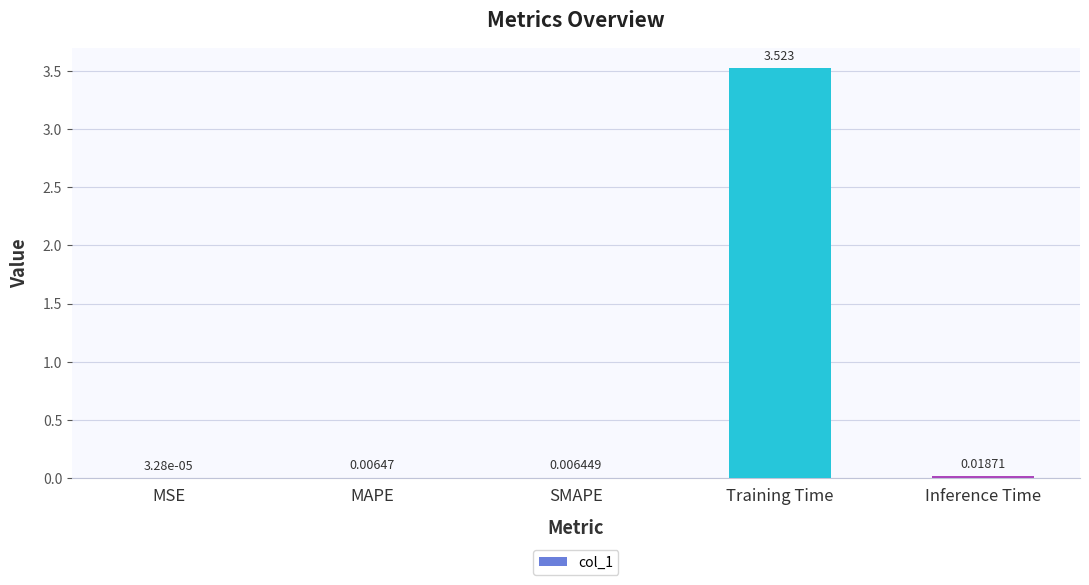

Does the chart contain stacked bars?

No